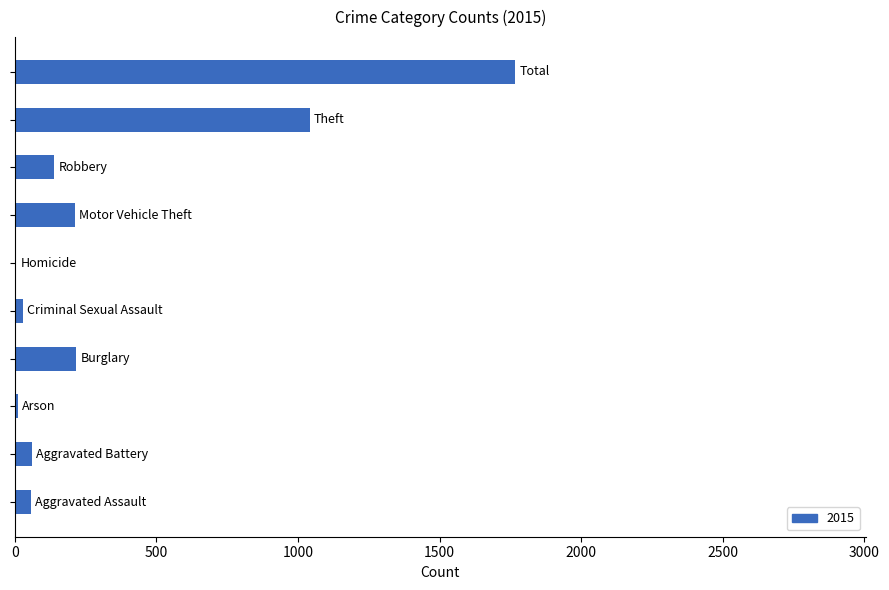

Are the bars horizontal?

Yes